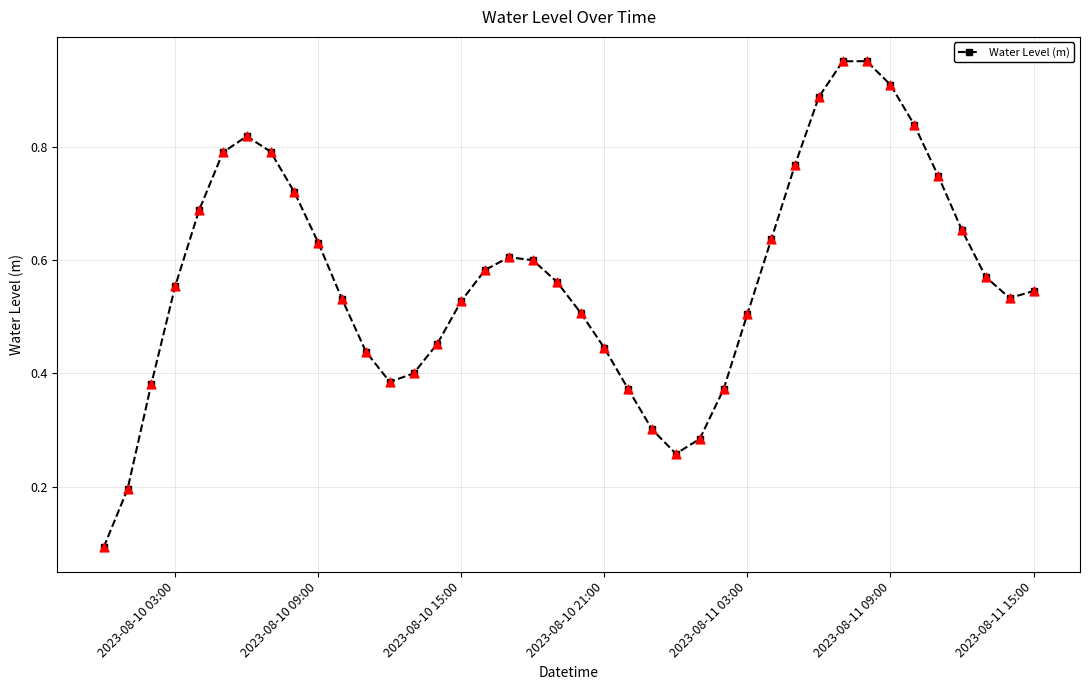

True or false: the data has more than 0 interior local peaks.

True